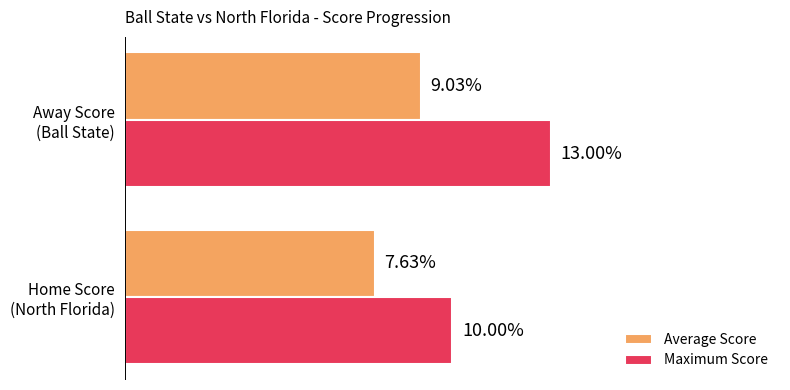

Which series has the largest range (max minus min)?

Maximum Score